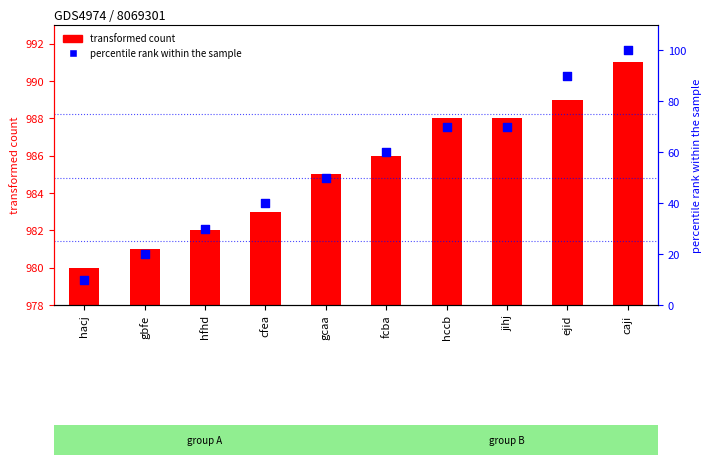

Which series contains the lowest Y value?

percentile rank within the sample